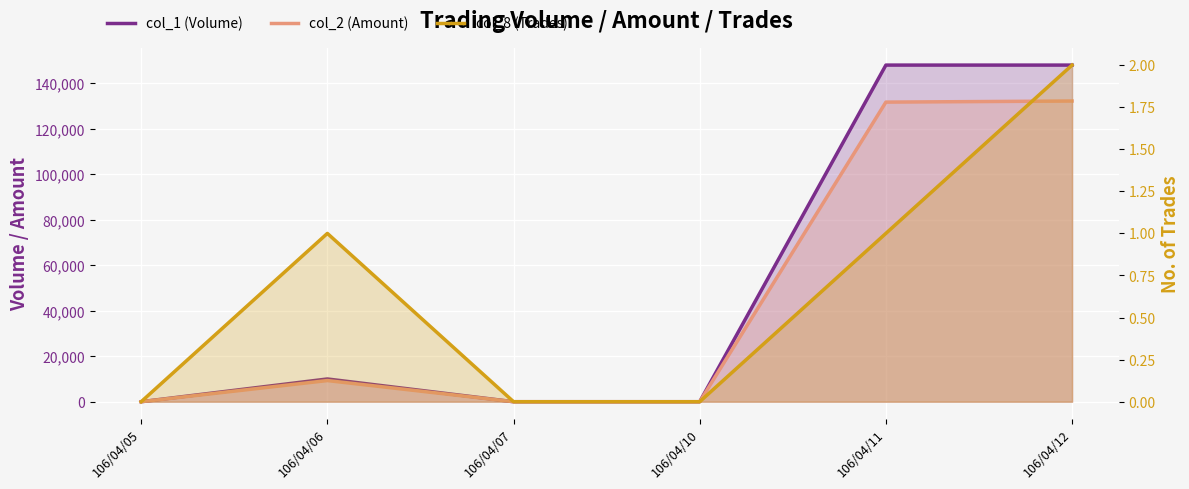

Reading left to right, extract all data points from this chart.

col_1 (Volume): 0	10000	0	0	148000	148000
col_2 (Amount): 0	9300	0	0	131720	132200
col_8 (Trades): 0	1	0	0	1	2